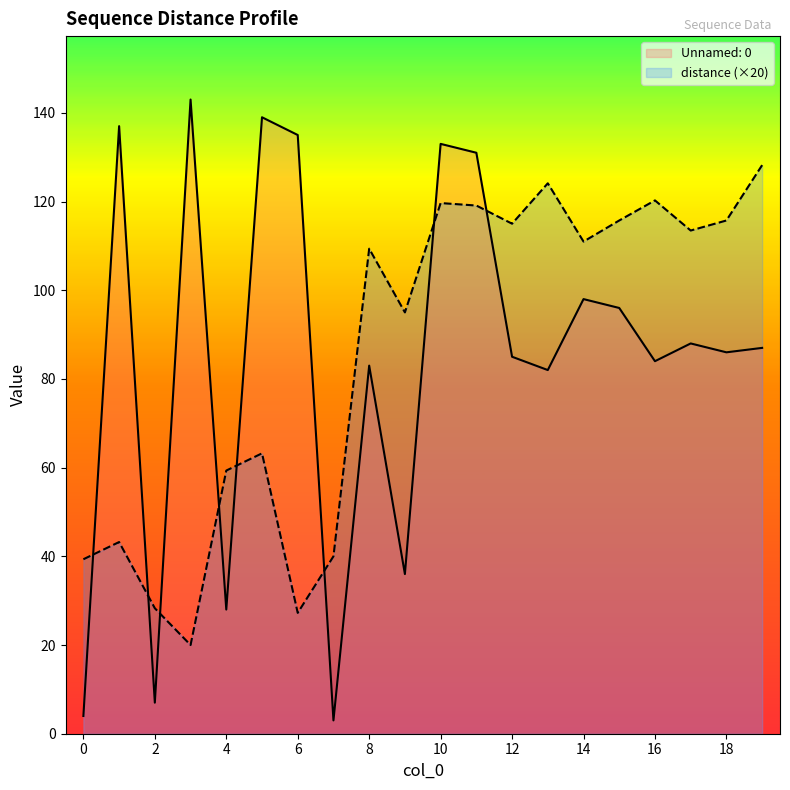

How many lines are shown in the chart?

2